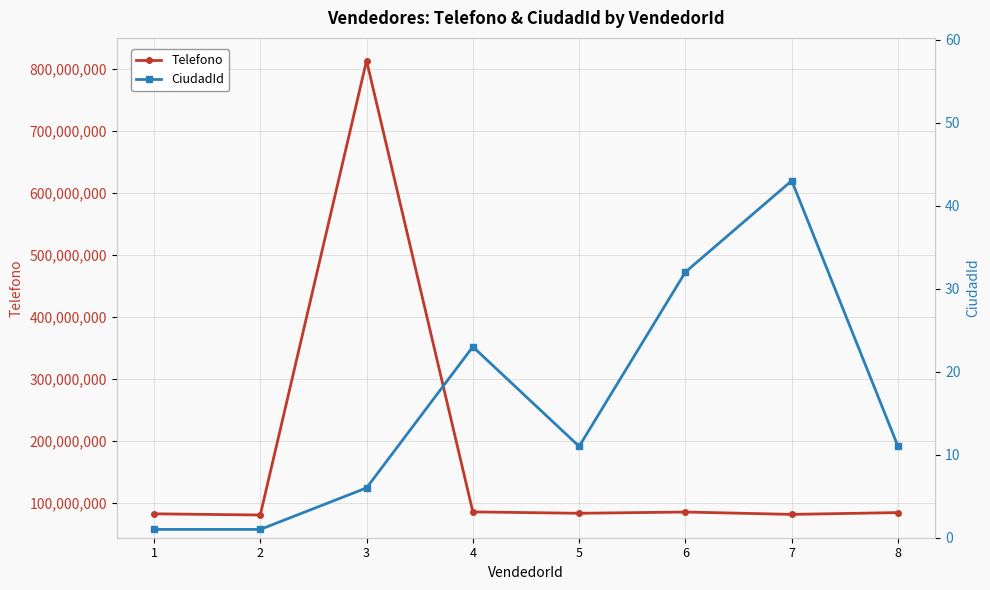

Reading right to left, list all the values displayed in this chart.

Telefono: 8=84342412	7=81423514	6=85234254	5=83213323	4=85452341	3=813444453	2=80434234	1=82343223
CiudadId: 8=11	7=43	6=32	5=11	4=23	3=6	2=1	1=1